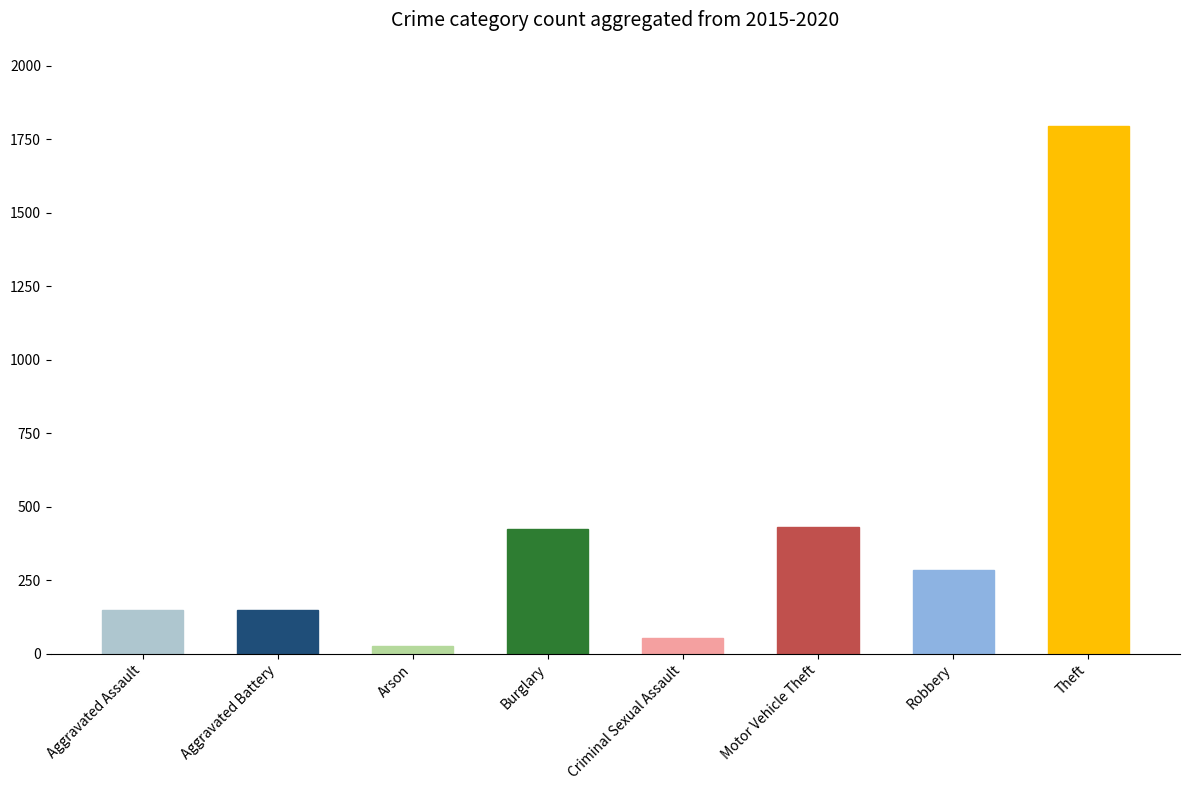

What is the smallest value displayed?

26